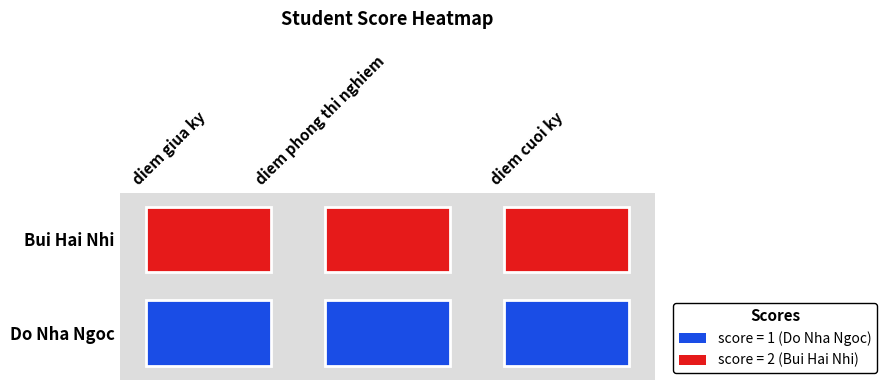

Rank the series by their maximum value, from highest to lowest.

Bui Hai Nhi, Do Nha Ngoc